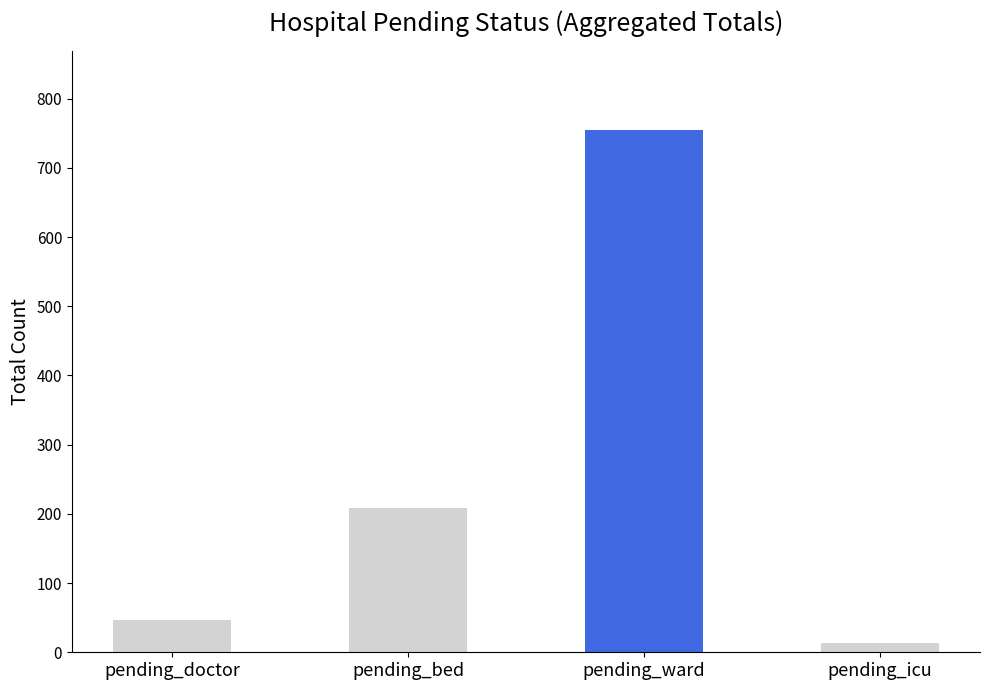

What is the sum of the values at pending_ward and pending_bed?

963